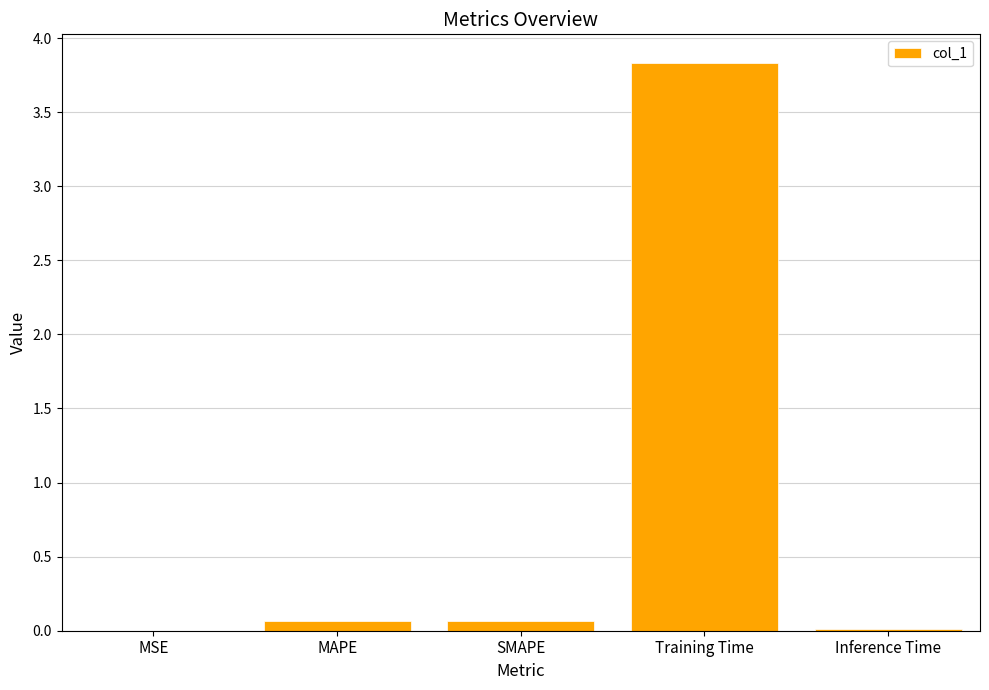

What is the change in value from Training Time to Inference Time?

-3.8